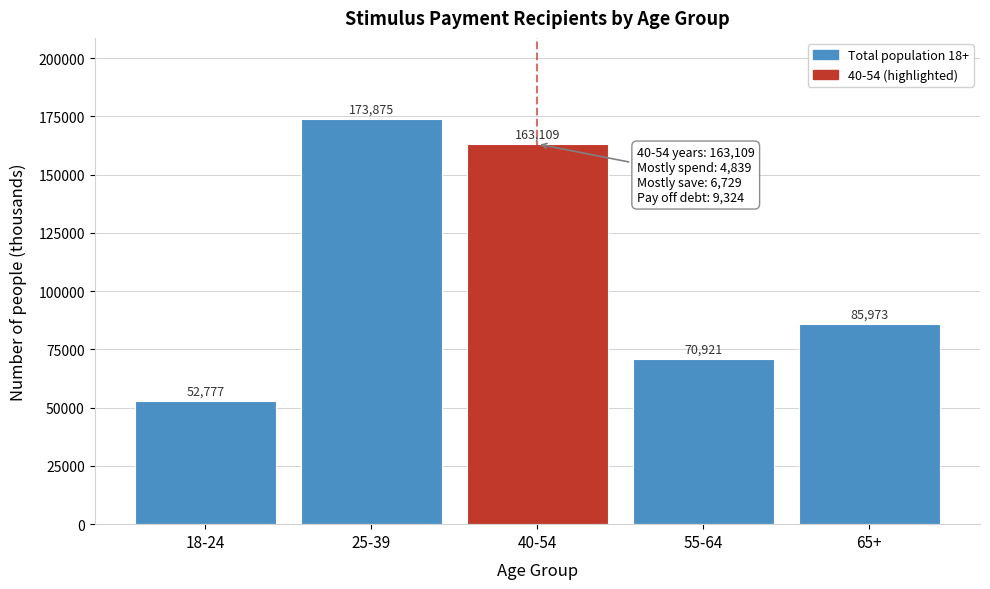

Reading right to left, extract all data points from this chart.

85973	70921	163109	173875	52777